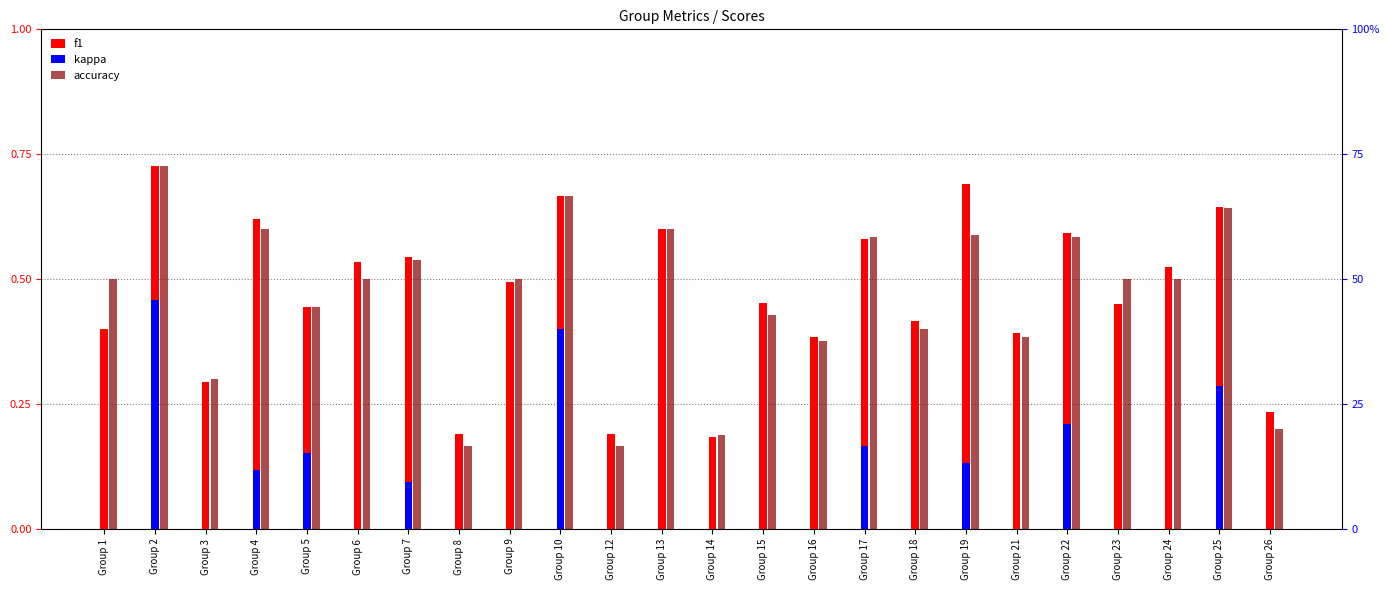

Which series has the largest total across all categories?

f1